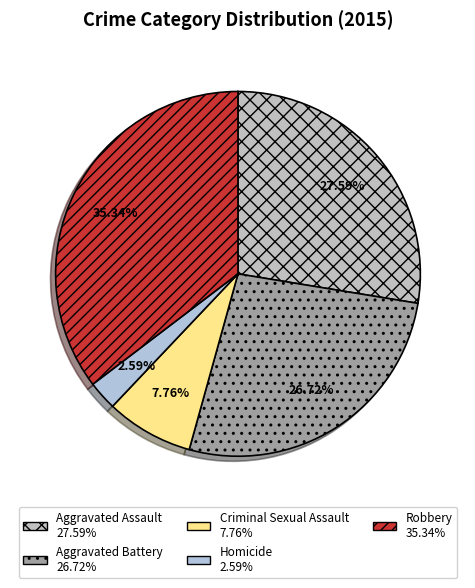

What percentage is the Criminal Sexual Assault slice, to the nearest percent?

8%